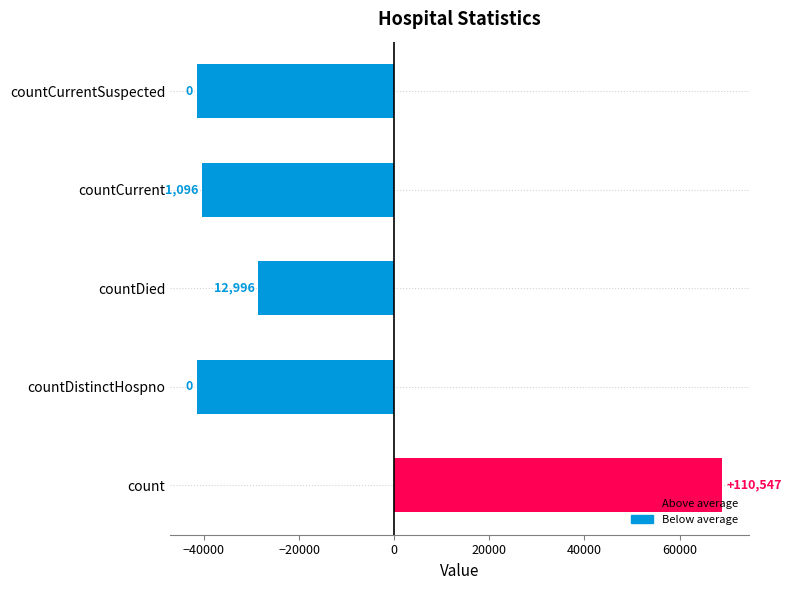

How many bars are there in total?

5